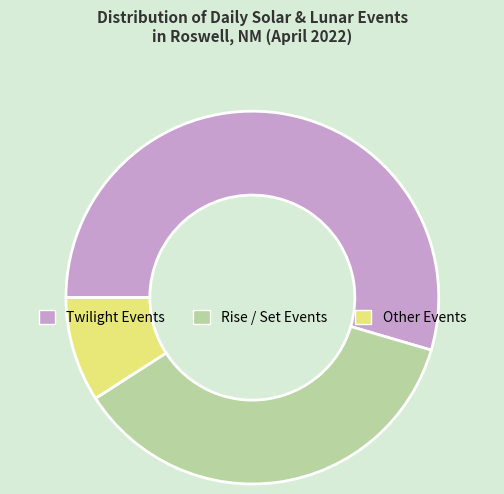

What is the smallest slice in the pie chart?

Other Events